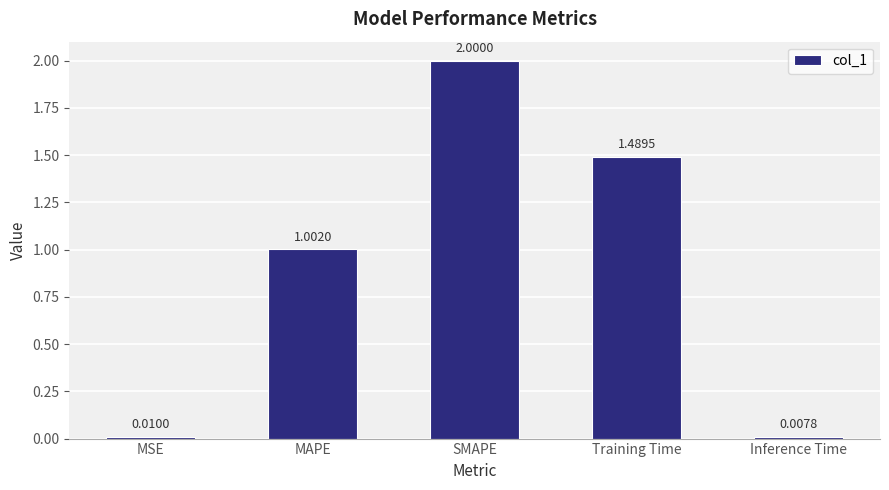

Where does the data first go above 1?

MAPE